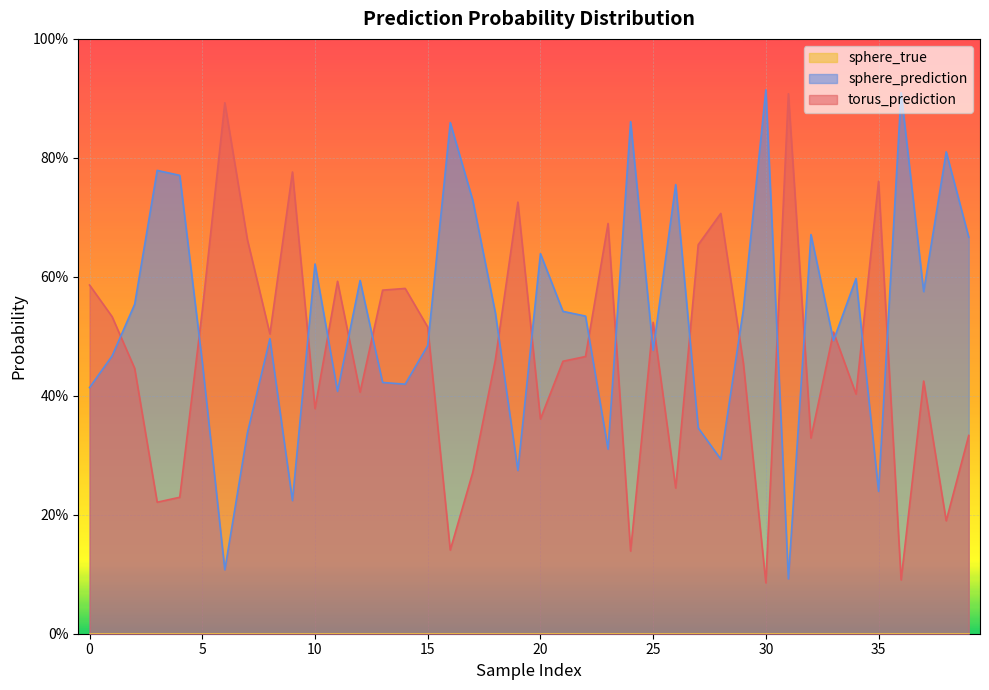

Does the chart display data point markers on the line(s)?

No